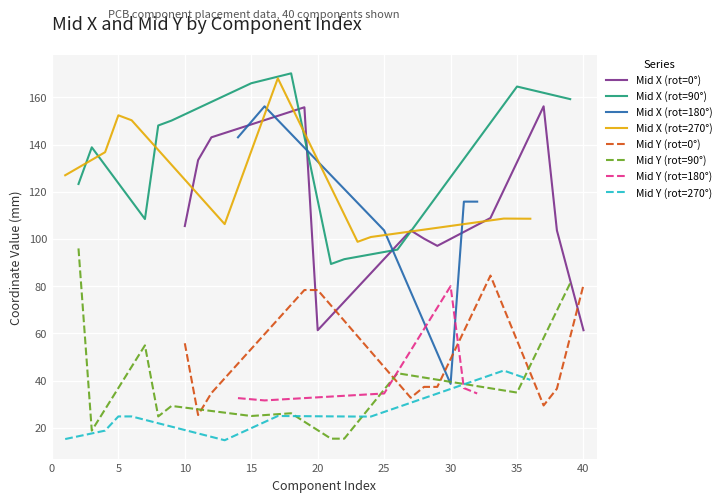

How many data points in Mid X are less than 115?

19